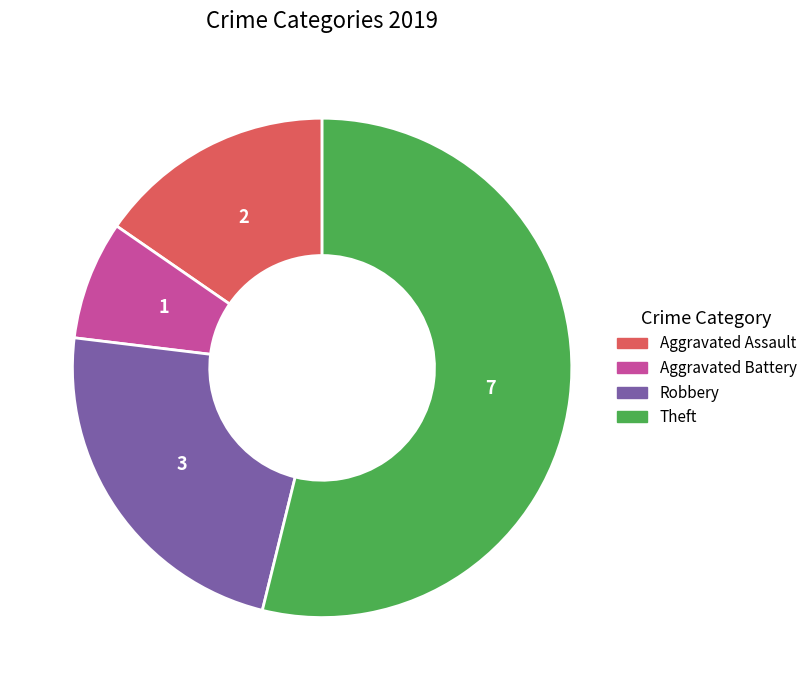

Is there any slice that represents more than half of the pie?

Yes